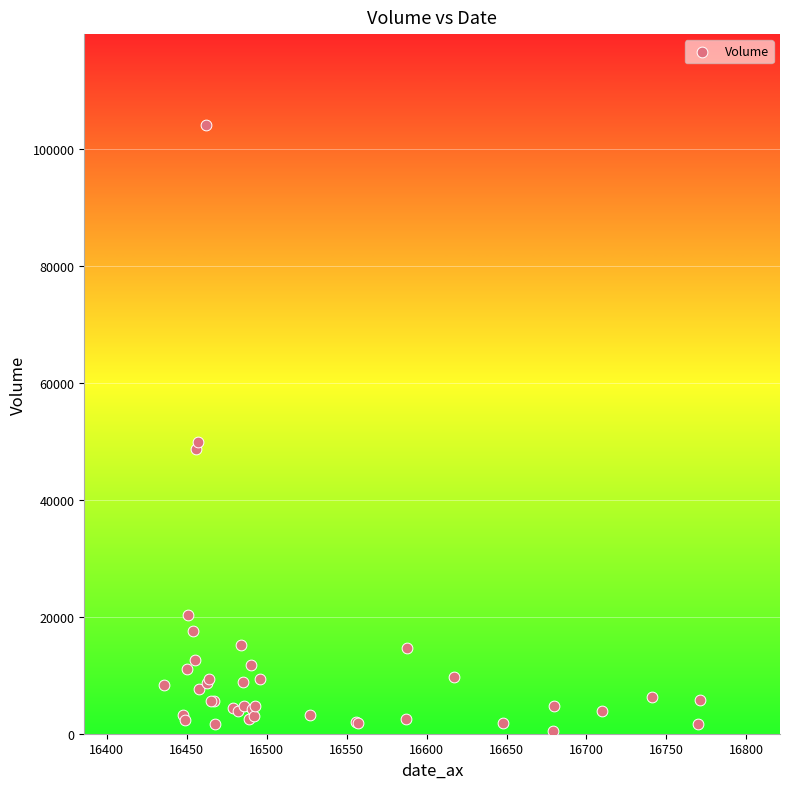

What Y value in the scatter plot is closest to 52279?

49923